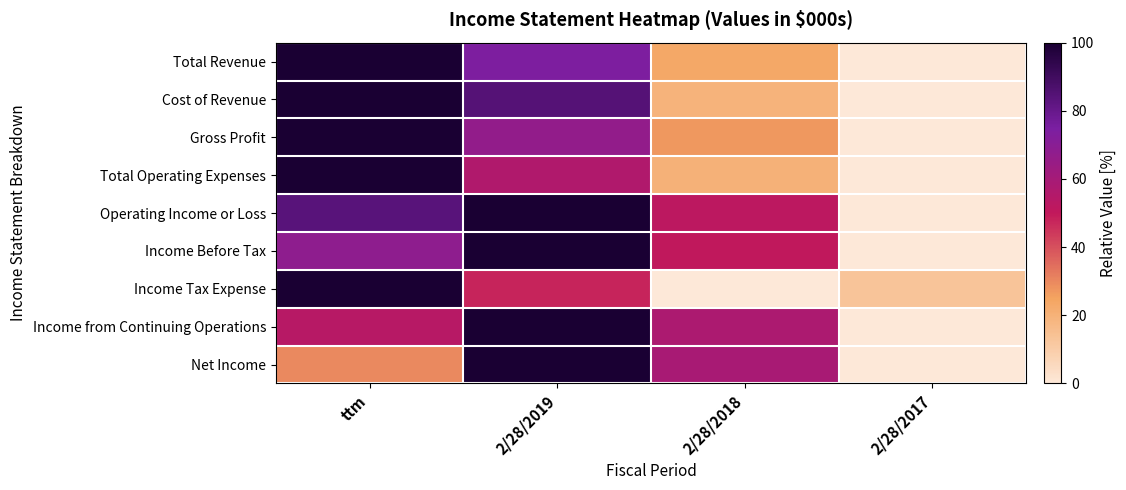

What is the sum of all Net Income values?

188.4